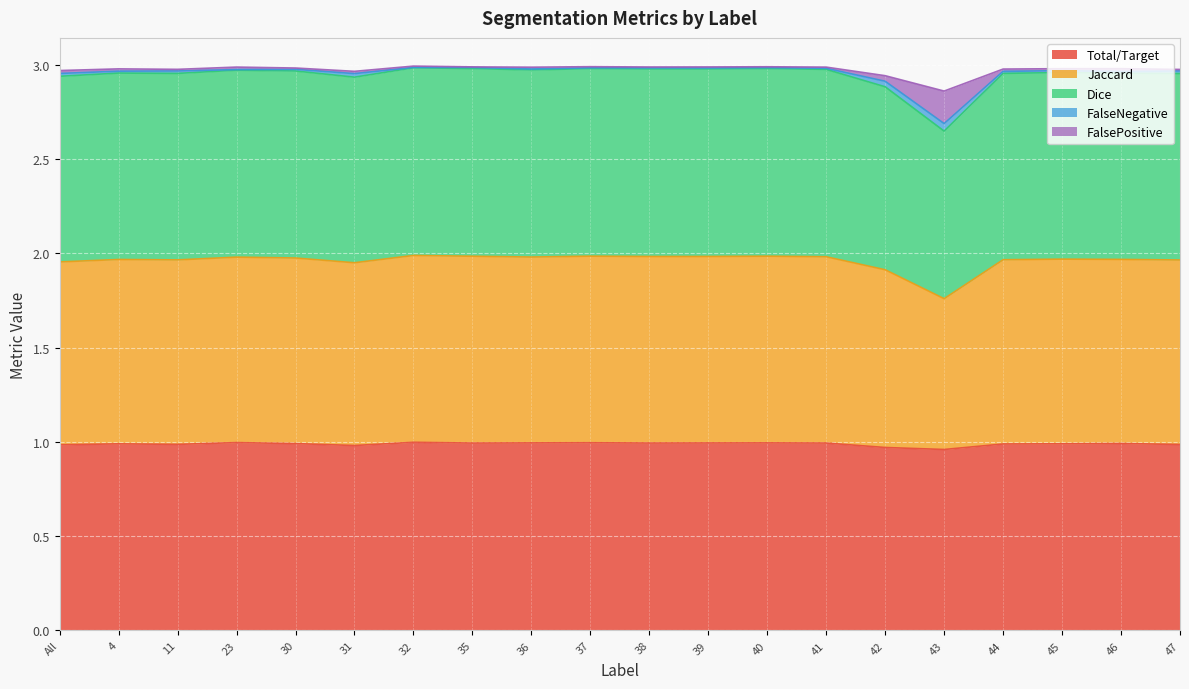

Which series changed the most between 37 and 44?

Dice